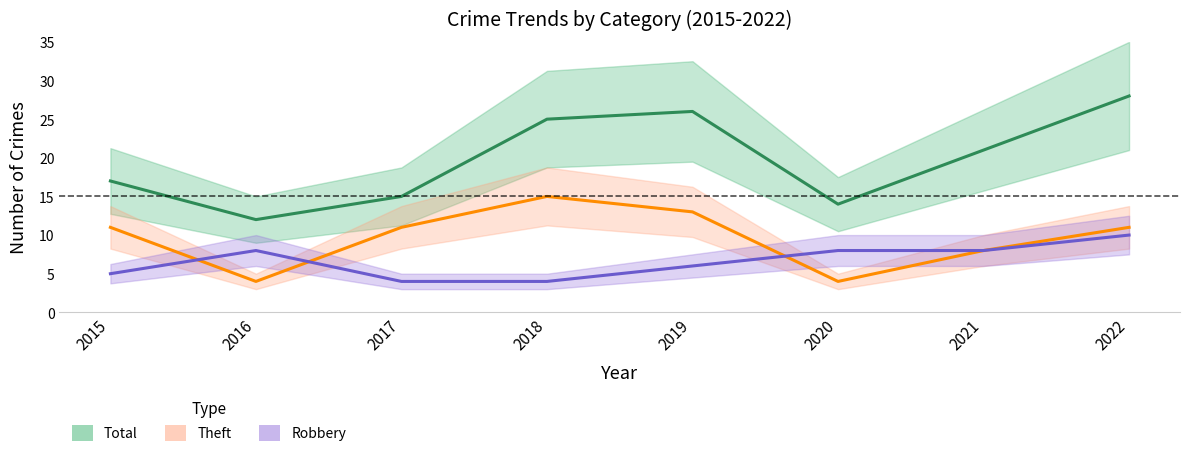

True or false: Total and Robbery cross at least once.

False